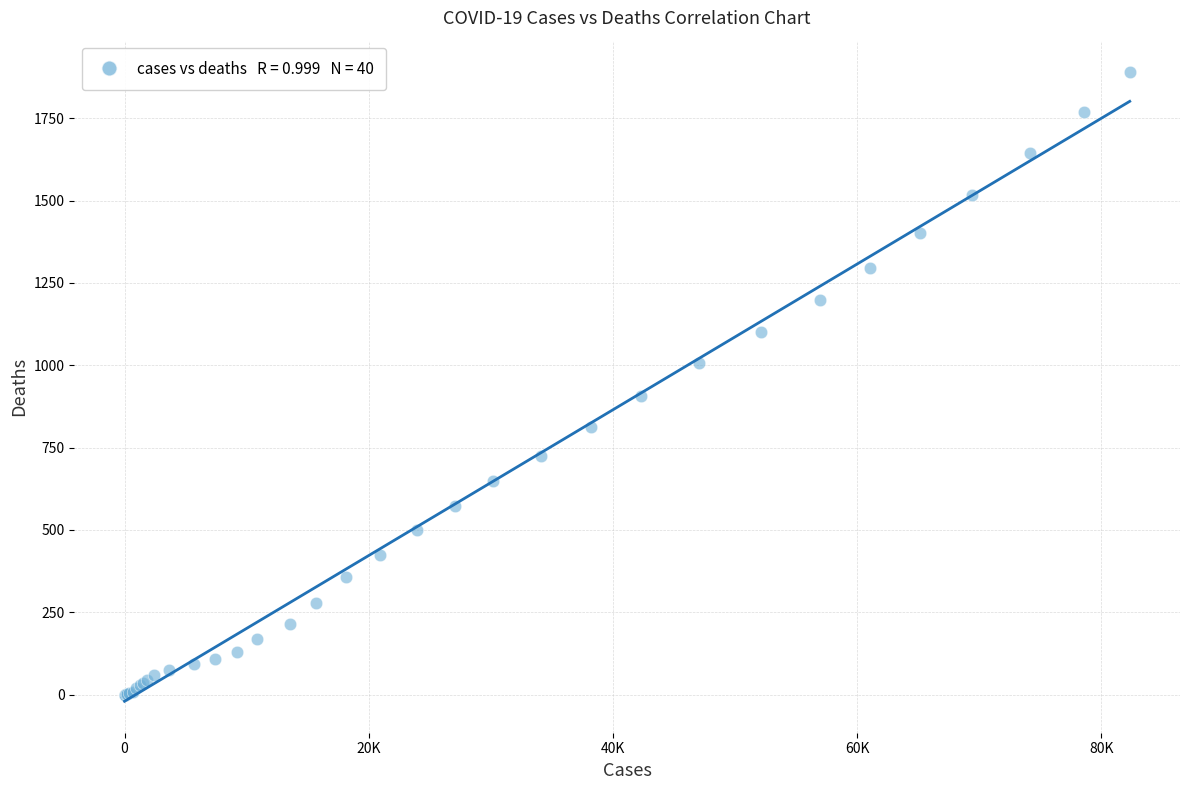

What Y value in the scatter plot is closest to 945?

908